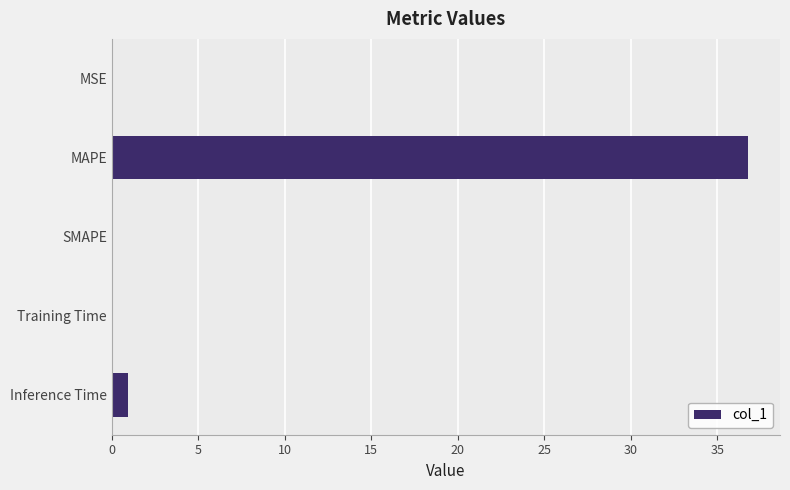

The value at MAPE is 61.2. True or false?

False